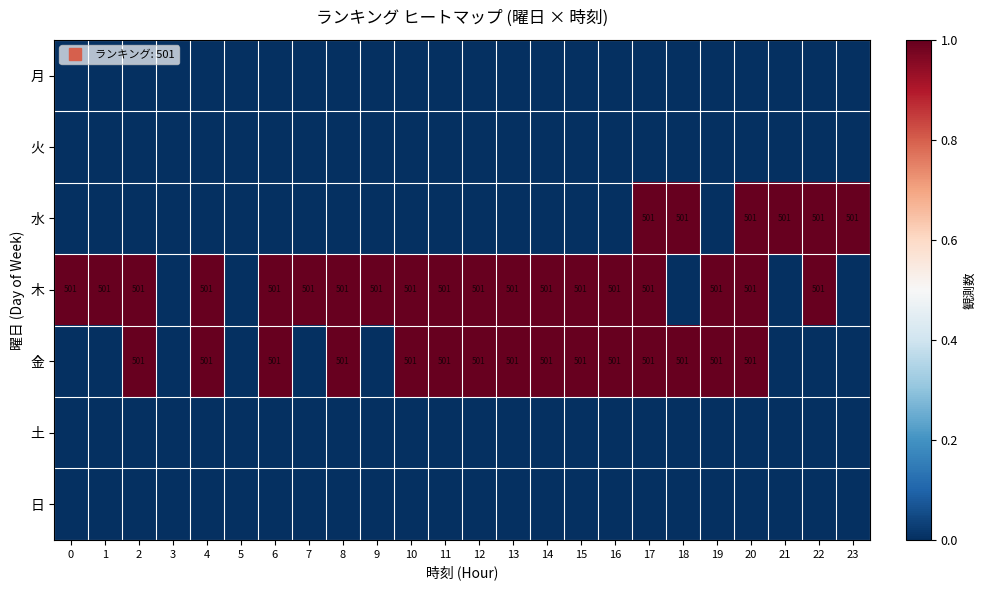

Which series changed the most between 0 and 10?

金